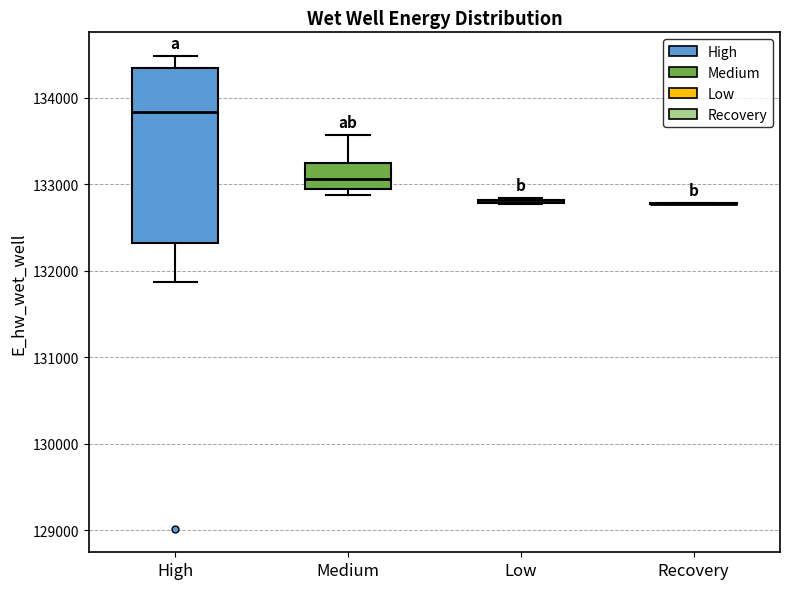

Reading left to right, transcribe this box plot: for each box, give where its median line is, the range the box spans, and where its two whiskers end, as read against the y-axis. The values are not printed on the chart, so give them approximately, as read against the axis.

High: median 133800, box 132300 to 134300, whiskers 131900 to 134500
Medium: median 133100, box 132900 to 133200, whiskers 132900 (just below the box's lower edge) to 133600
Low: box collapsed to a line at 132800, whiskers 132800 to 132800
Recovery: box collapsed to a line at 132800, whiskers 132800 to 132800